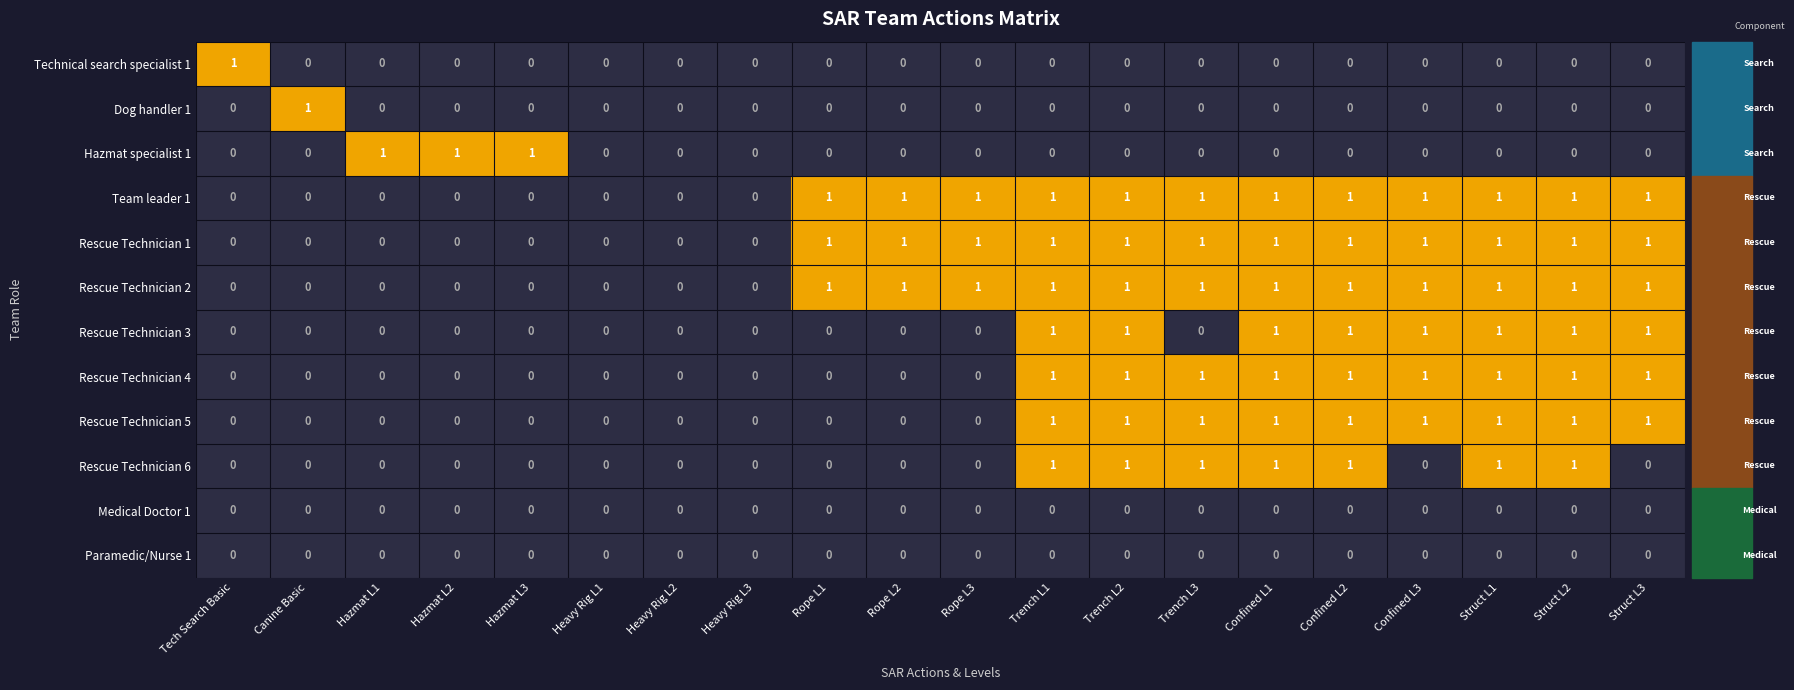

What is the total value across all series at Struct L1?

7